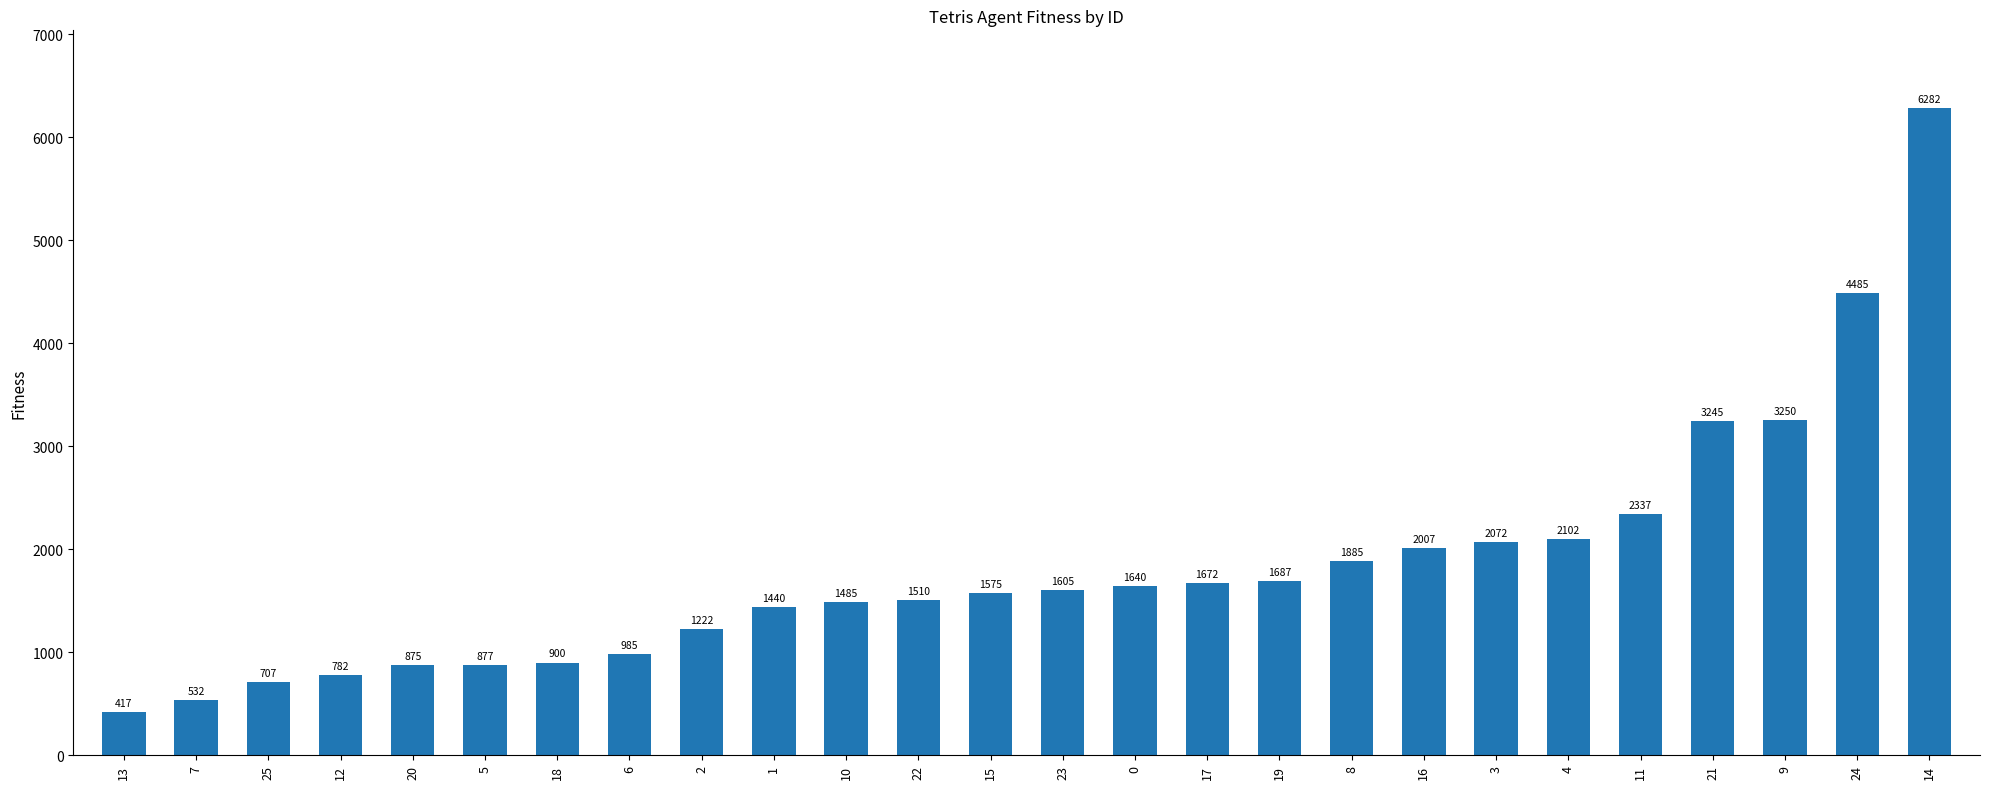

True or false: the data shows 900 at 18.

True